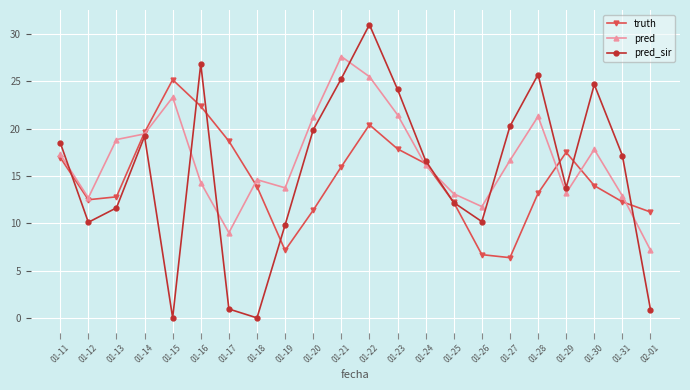

What position from the left is 01-22?

12